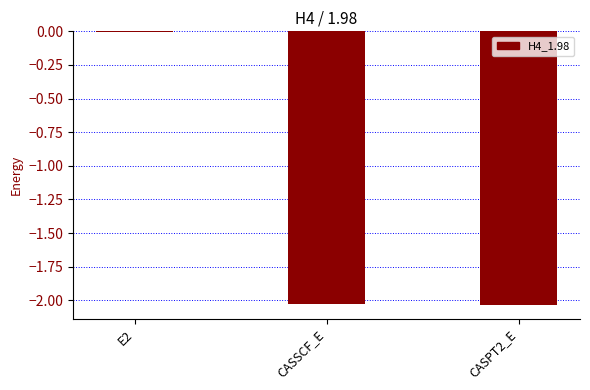

The chart shows a value of -3.4 at CASSCF_E. True or false?

False